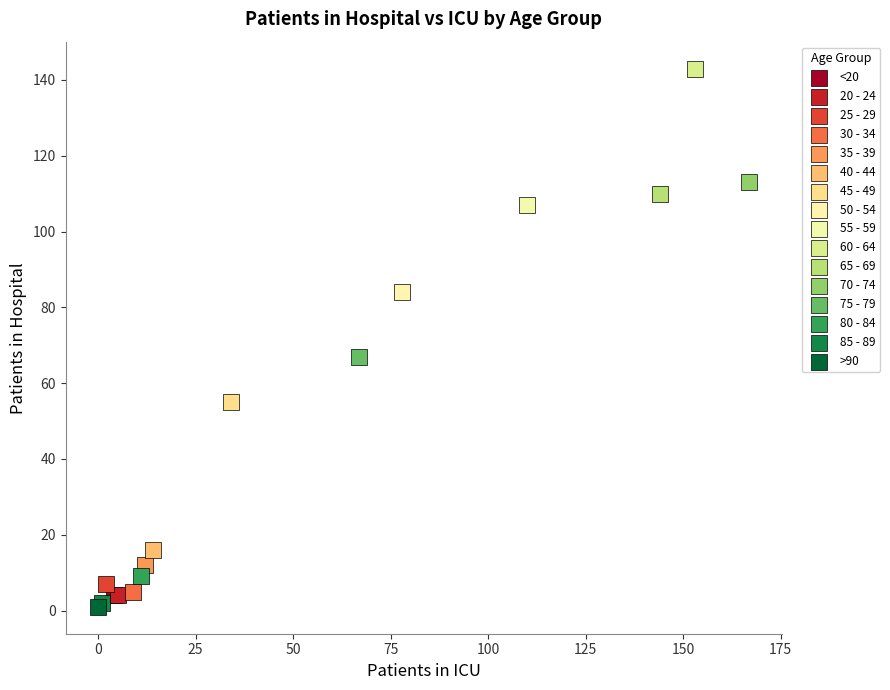

What are all the series names shown in the legend?

<20, 20 - 24, 25 - 29, 30 - 34, 35 - 39, 40 - 44, 45 - 49, 50 - 54, 55 - 59, 60 - 64, 65 - 69, 70 - 74, 75 - 79, 80 - 84, 85 - 89, >90